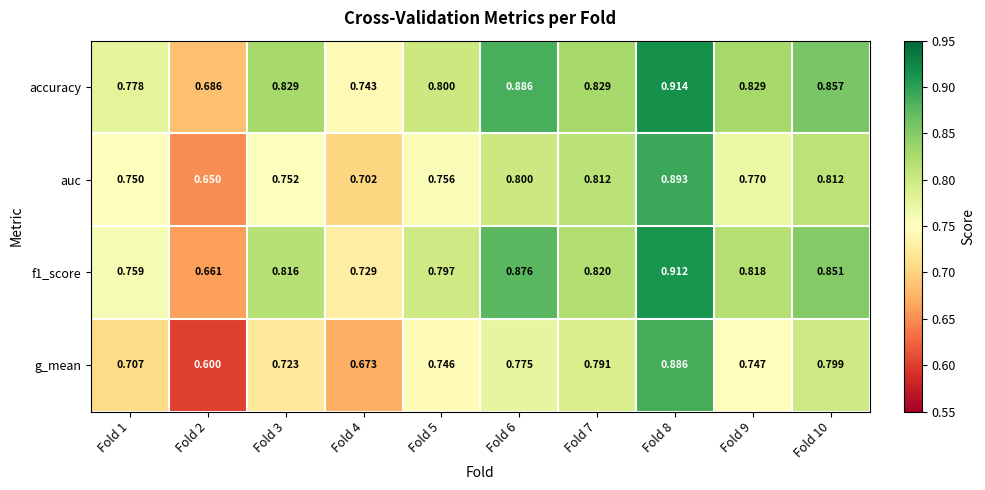

Is the value of accuracy at Fold 10 greater than the value of auc at Fold 8?

No